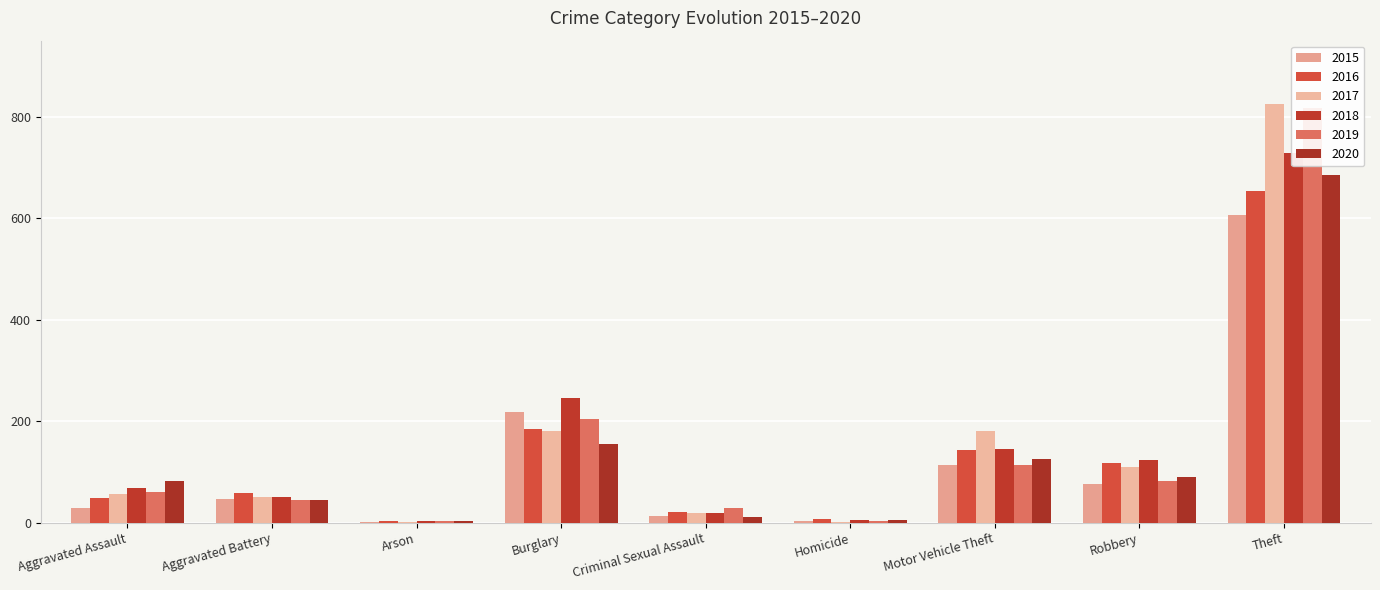

Is it true that 2015 equals 607 at Theft?

True